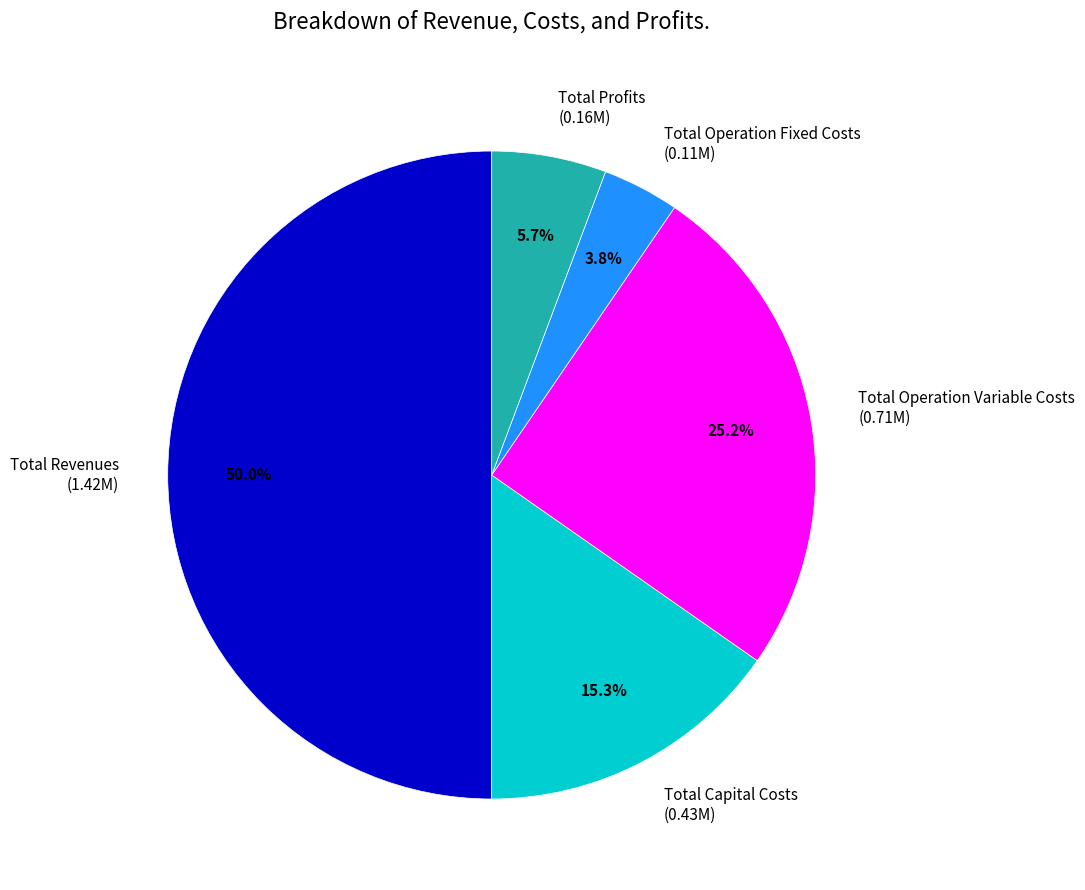

Which category has the smallest portion of the pie?

Total Operation Fixed Costs